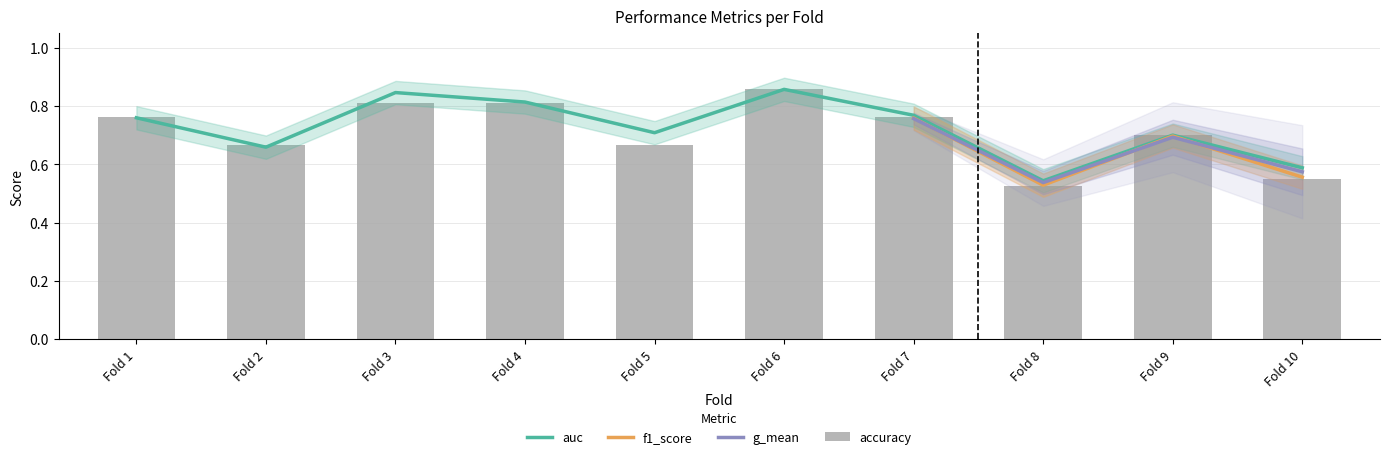

What value does the auc series have at Fold 3?

0.8